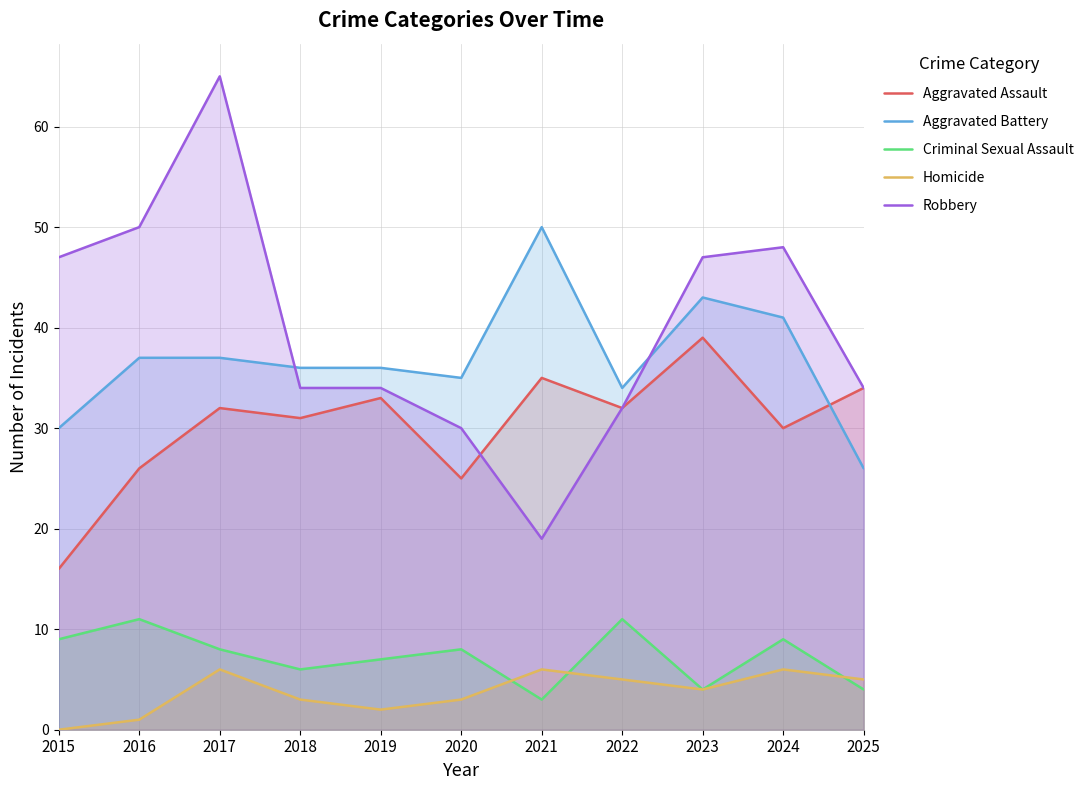

Does the chart have visible grid lines?

Yes